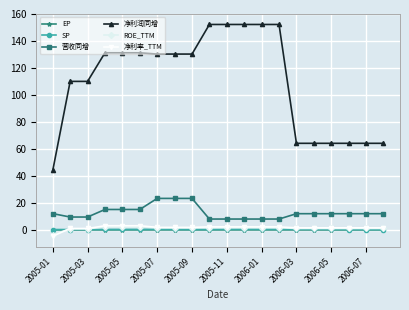

Which series has the largest range (max minus min)?

净利润同增